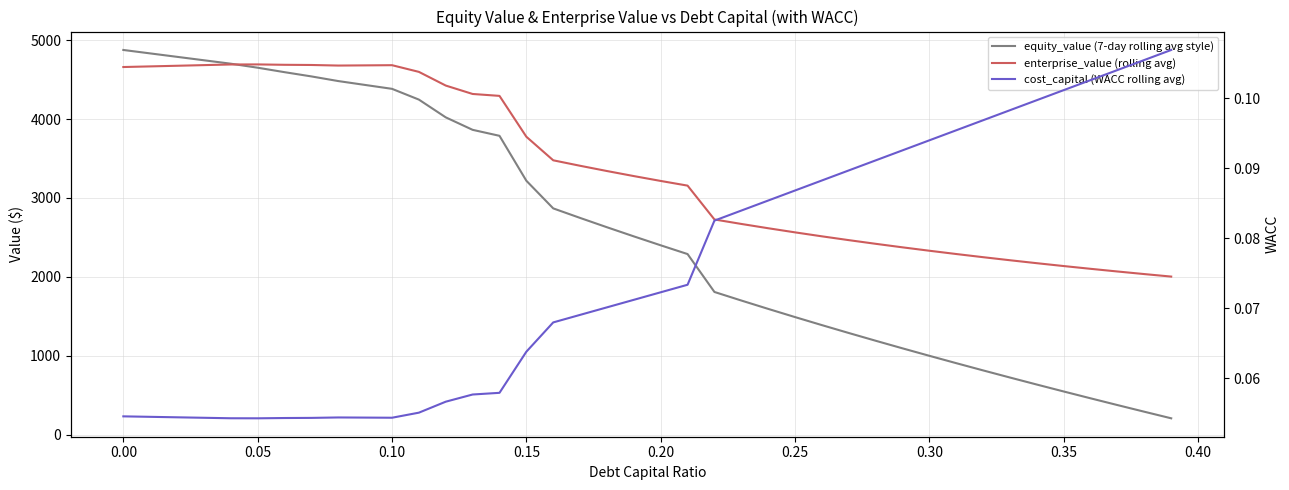

Rank the series by their average value, from highest to lowest.

enterprise_value (rolling avg), equity_value (7-day rolling avg style), cost_capital (WACC rolling avg)